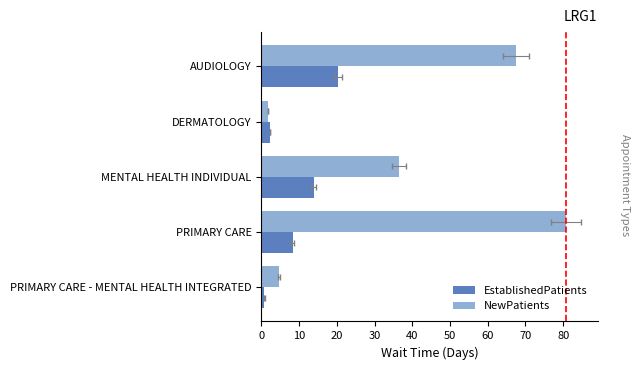

What is the maximum value shown in the chart?

80.8